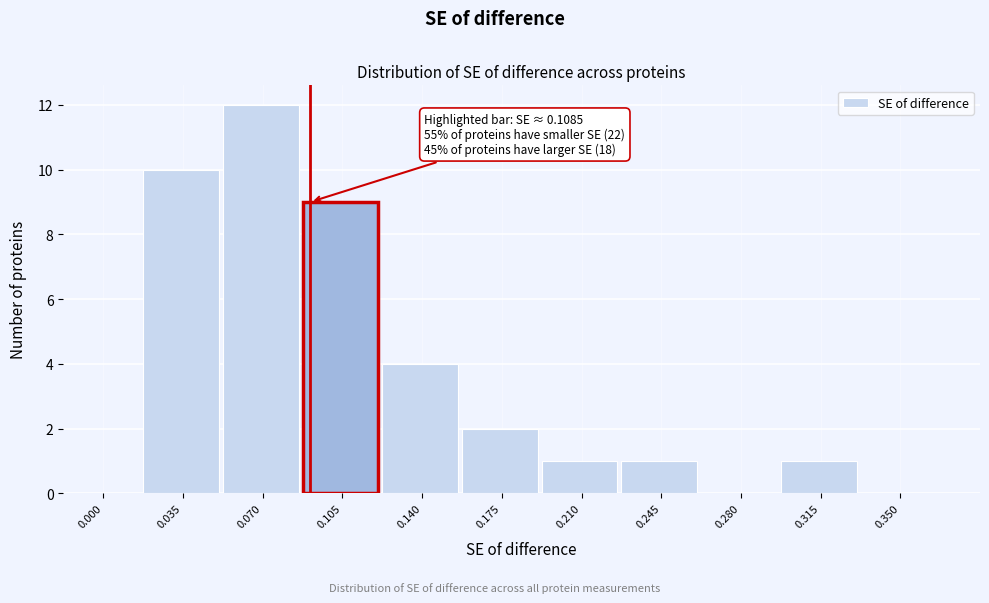

Reading left to right, list all the values displayed in this chart.

0.000=0	0.035=10	0.070=12	0.105=9	0.140=4	0.175=2	0.210=1	0.245=1	0.280=0	0.315=1	0.350=0